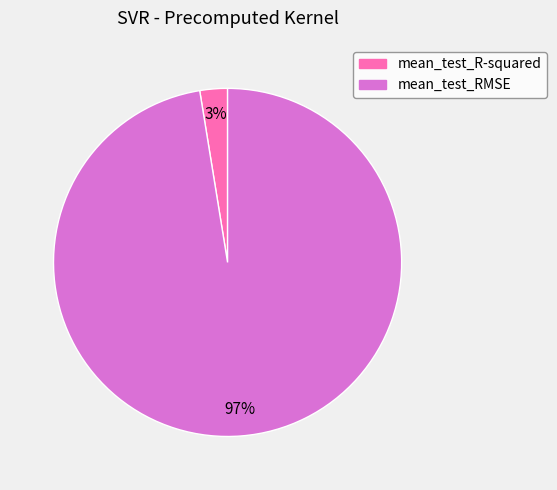

The mean_test_RMSE slice represents 89% of the pie. True or false?

False